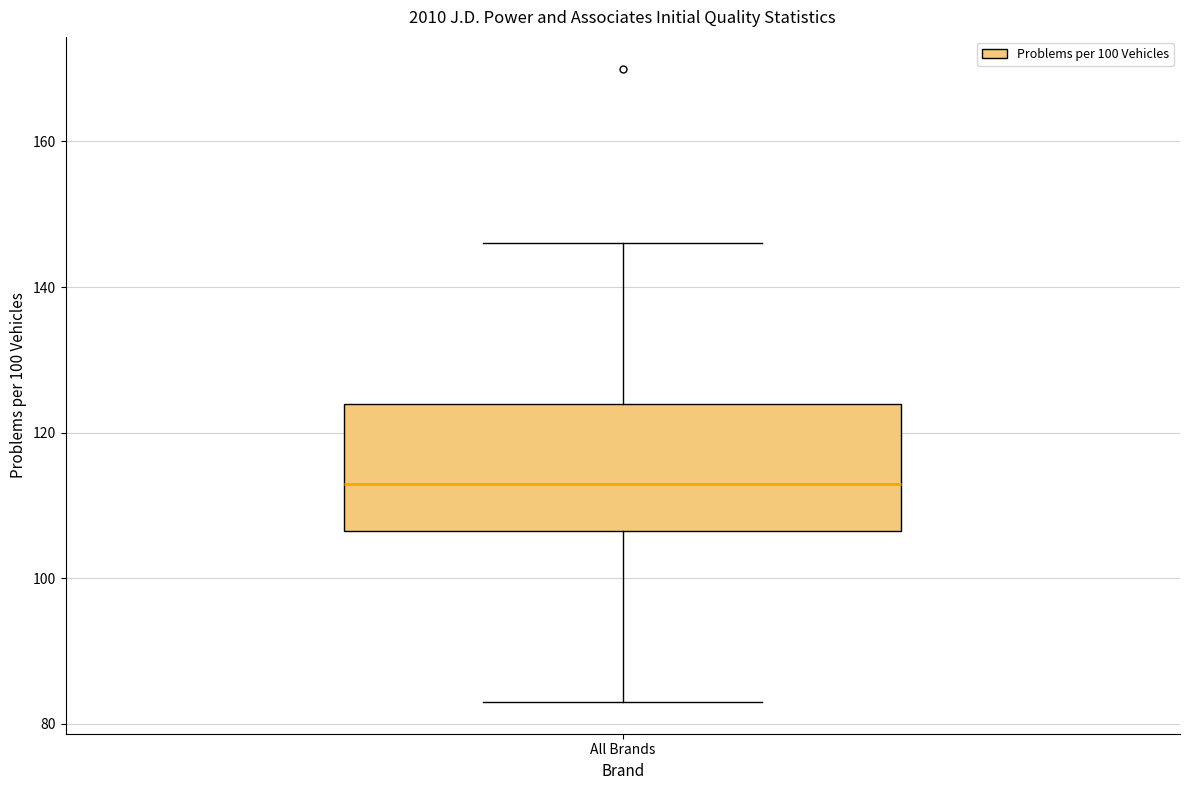

Transcribe this box plot: give where the median line is, the range the box spans, and where the two whiskers end, as read against the y-axis. The values are not printed on the chart, so give them approximately, as read against the axis.

median 114, box 106 to 124, whiskers 84 to 146